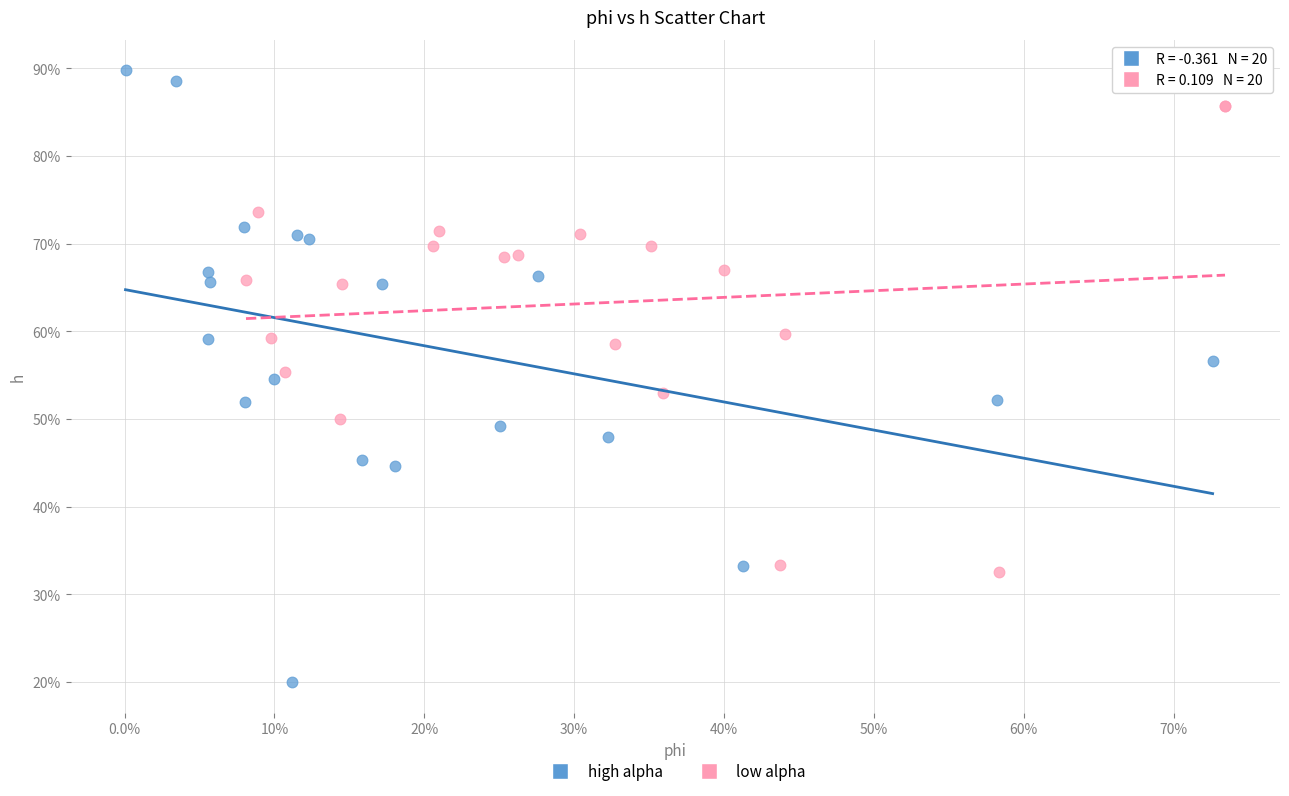

Which series contains the highest Y value?

high alpha